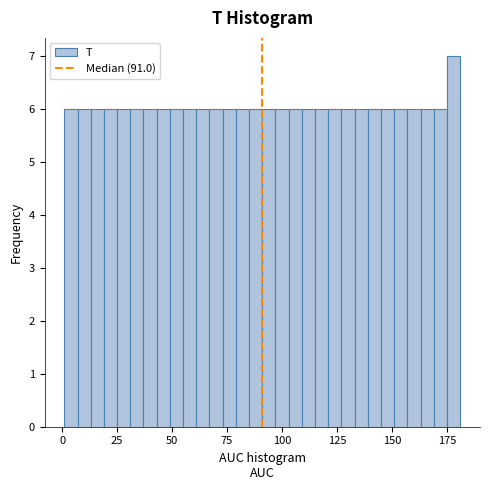

Read against the x-axis, roughly where is the centre of the tallest bar?

180